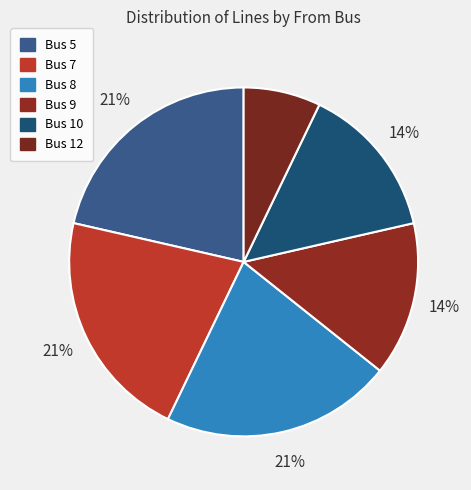

How many segments does this pie chart have?

6